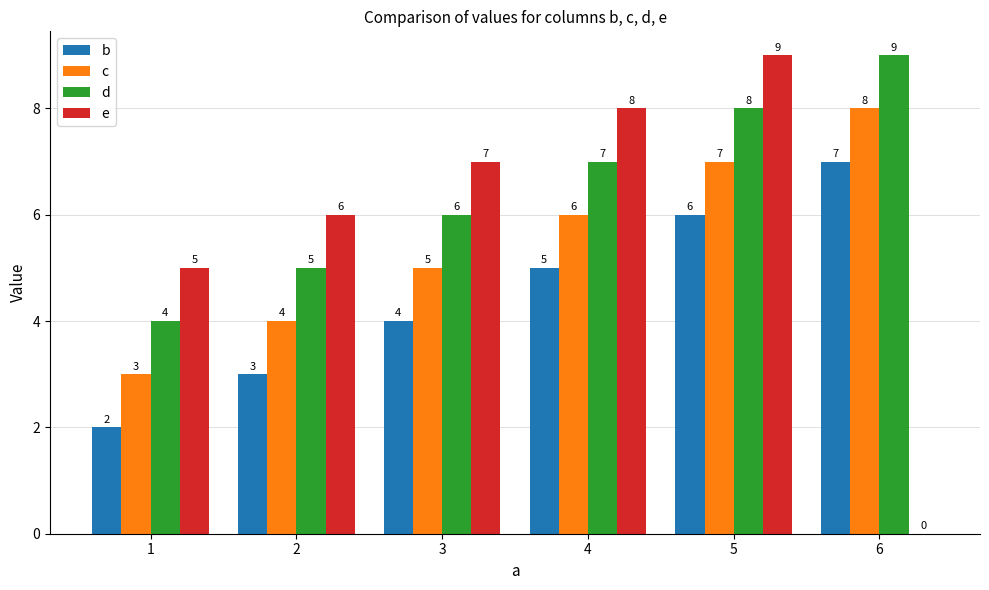

What is the sum of all d values?

39